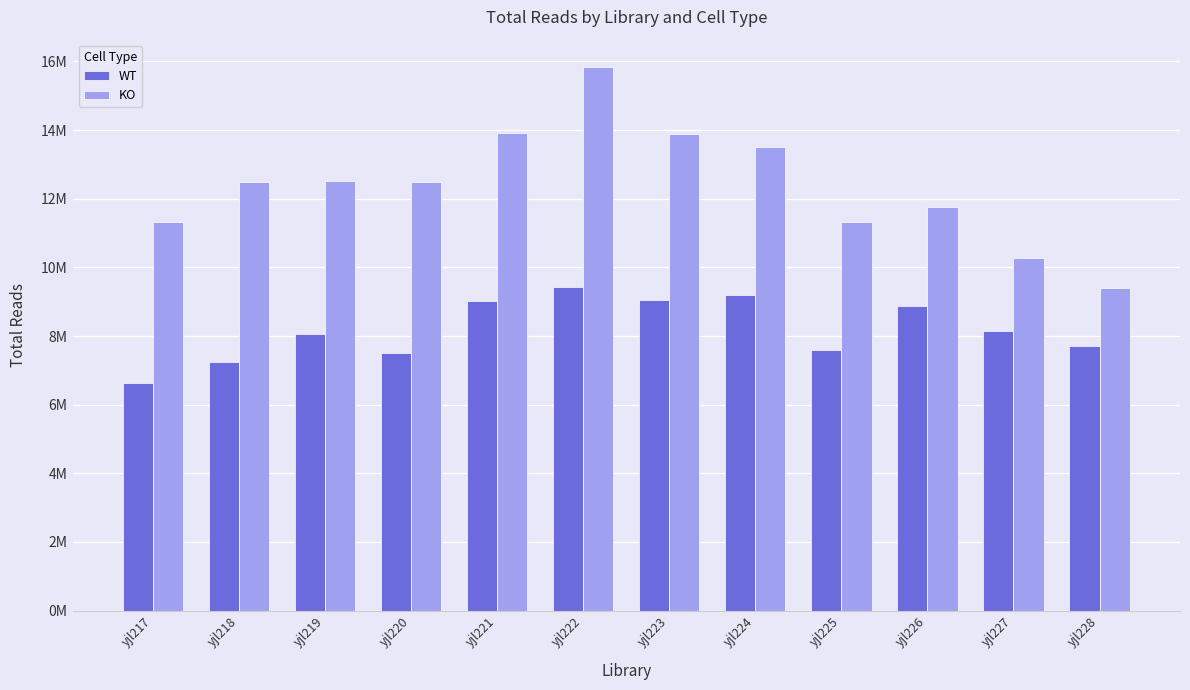

What are all the series names shown in the legend?

WT, KO